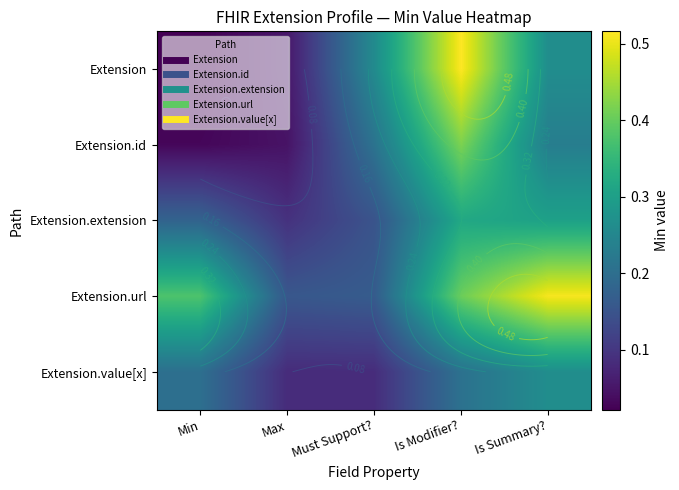

The Extension.id series shows 0.1 at Is Modifier?. True or false?

False